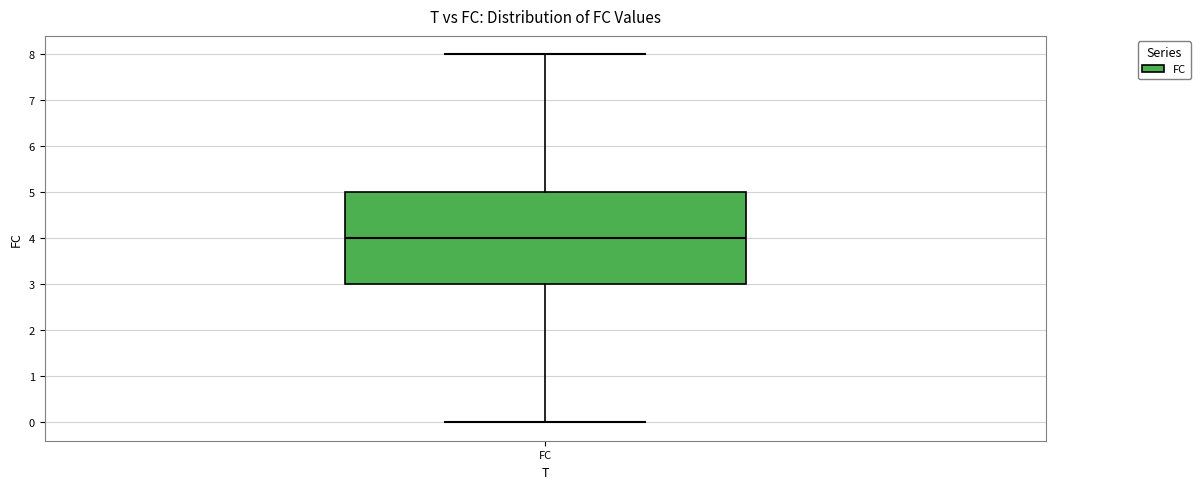

Read this box plot against the y-axis: the position of the median line, the range covered by the box, and the ends of both whiskers. The values are not printed on the chart, so give them approximately, as read against the axis.

median 4, box 3 to 5, whiskers 0 to 8